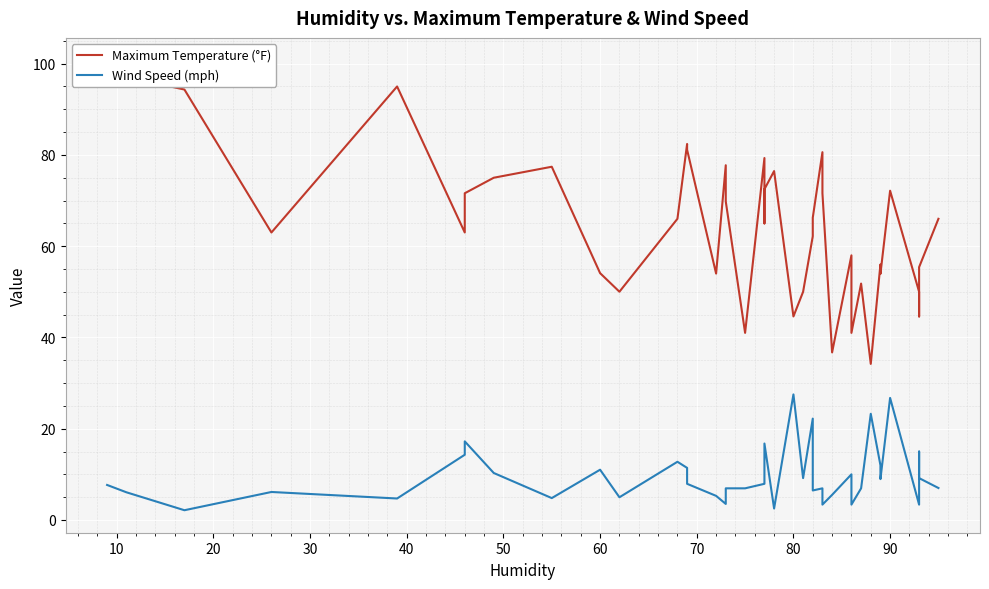

List the series in order of their overall mean, lowest first.

Wind Speed (mph), Maximum Temperature (°F)